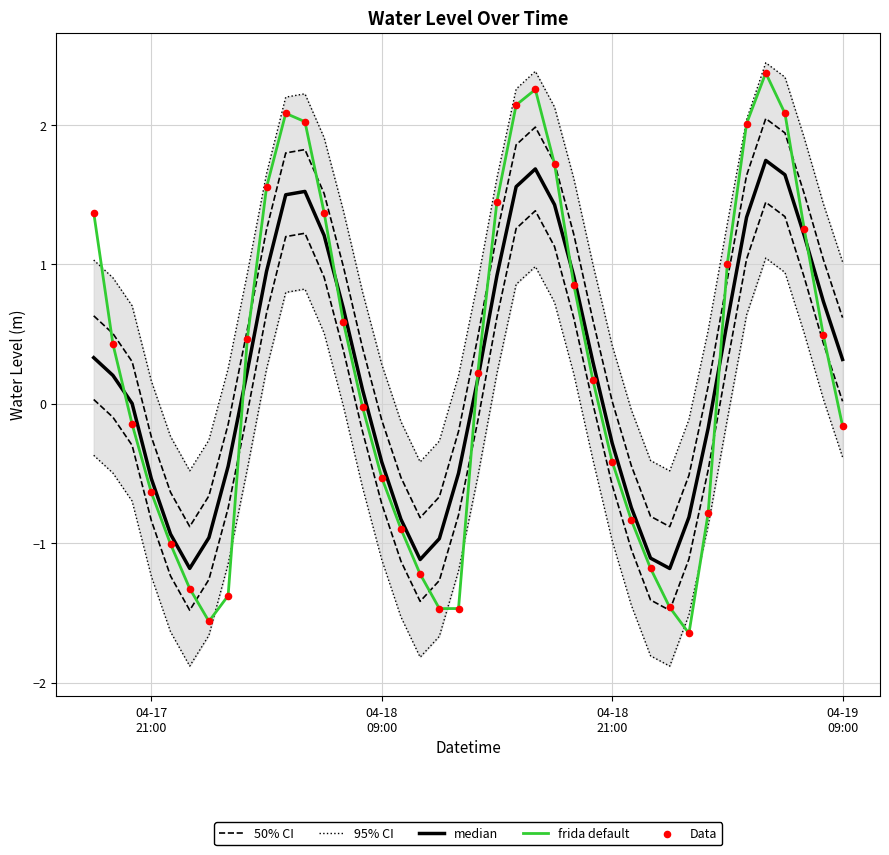

Is the value of frida default at 37 greater than the value of median at 23?

No